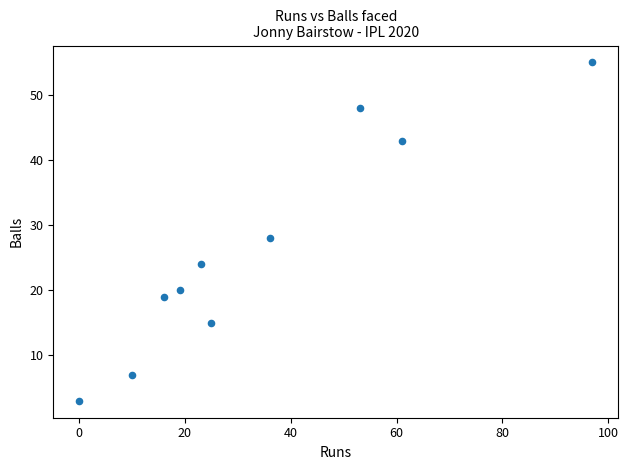

What Y value in the scatter plot is closest to 29?

28